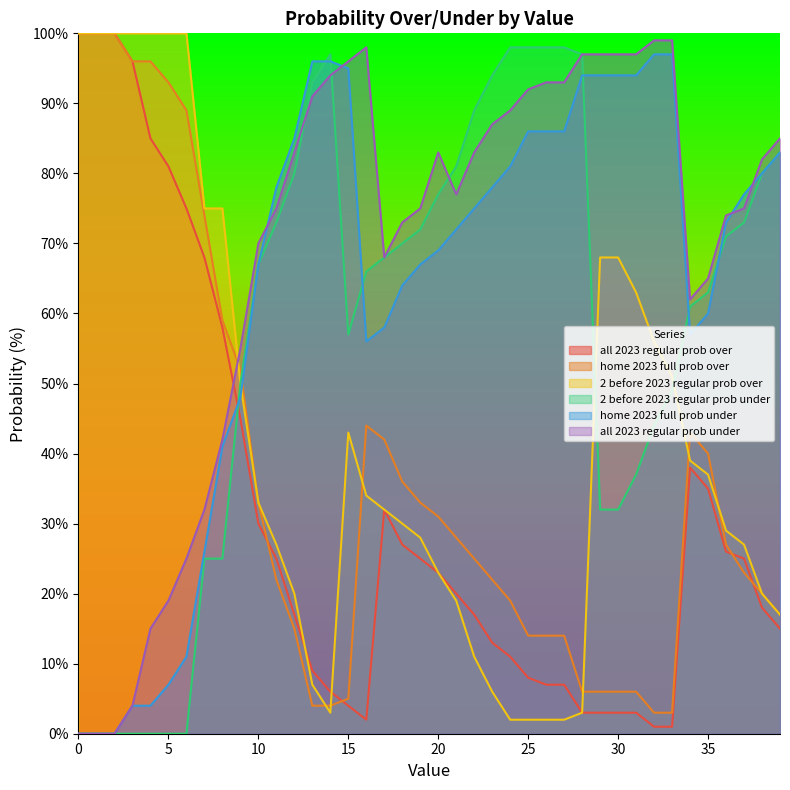

List the series in order of their peak value, highest first.

all 2023 regular prob over, home 2023 full prob over, 2 before 2023 regular prob over, all 2023 regular prob under, 2 before 2023 regular prob under, home 2023 full prob under